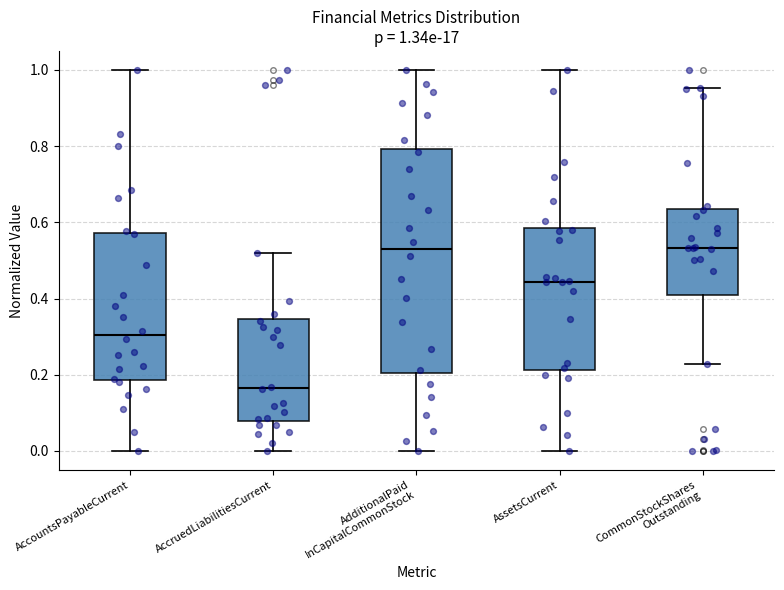

Which box is the tallest, from its lower edge to its upper edge?

AdditionalPaid InCapitalCommonStock